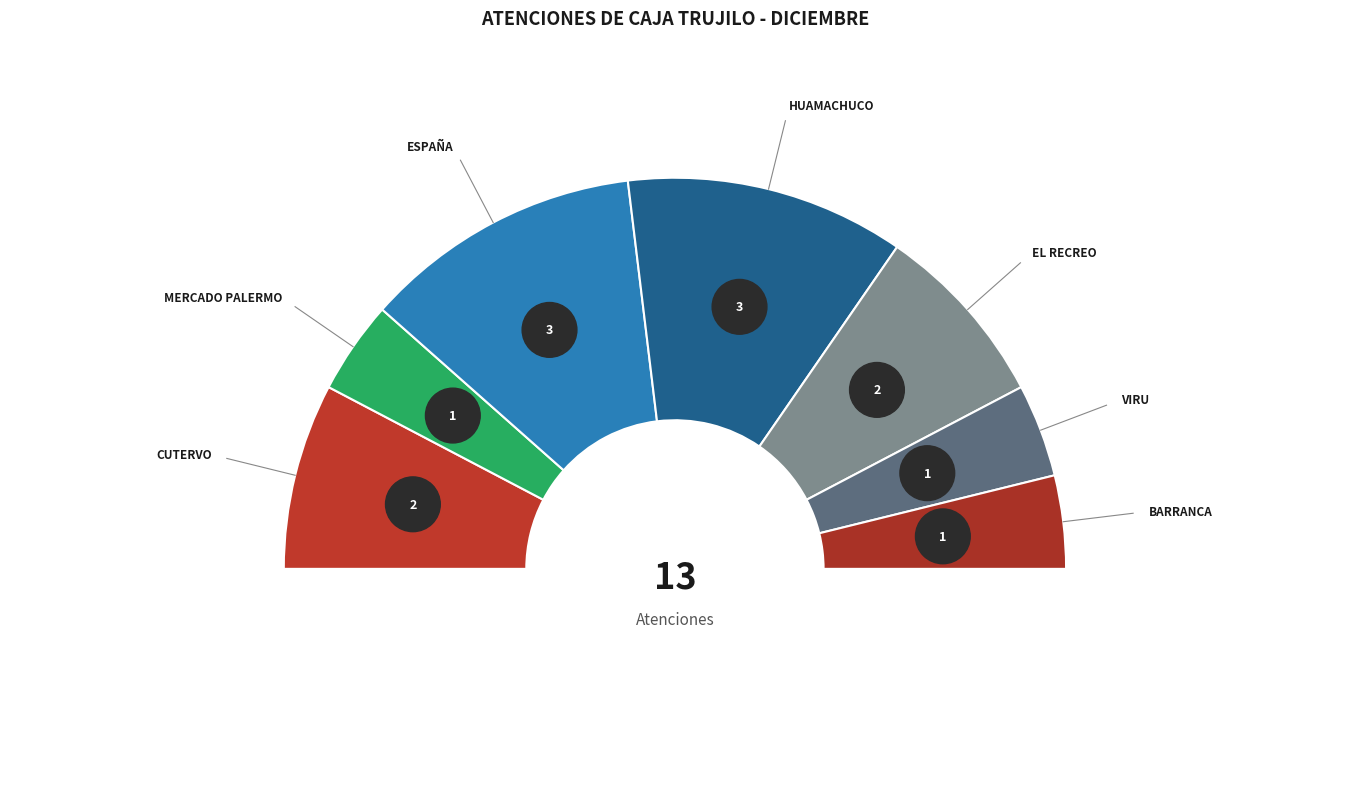

To the nearest percent, what is the average slice percentage?

14%